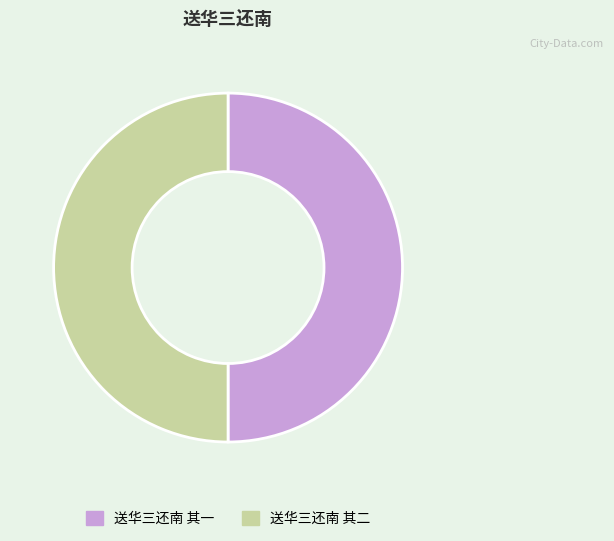

How many slices are in this pie chart?

2